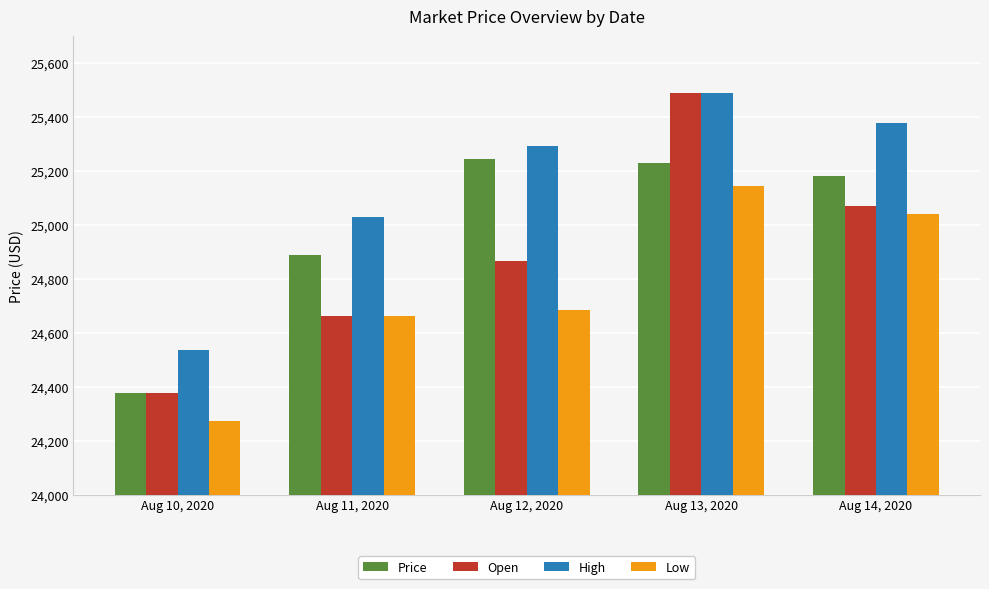

Where is Low nearest to the value 24708?

Aug 12, 2020